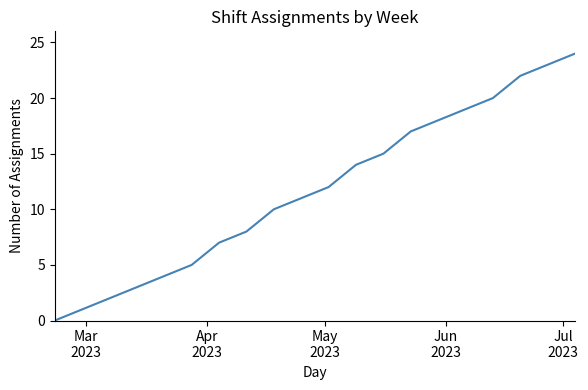

What is the maximum value shown in the chart?

24